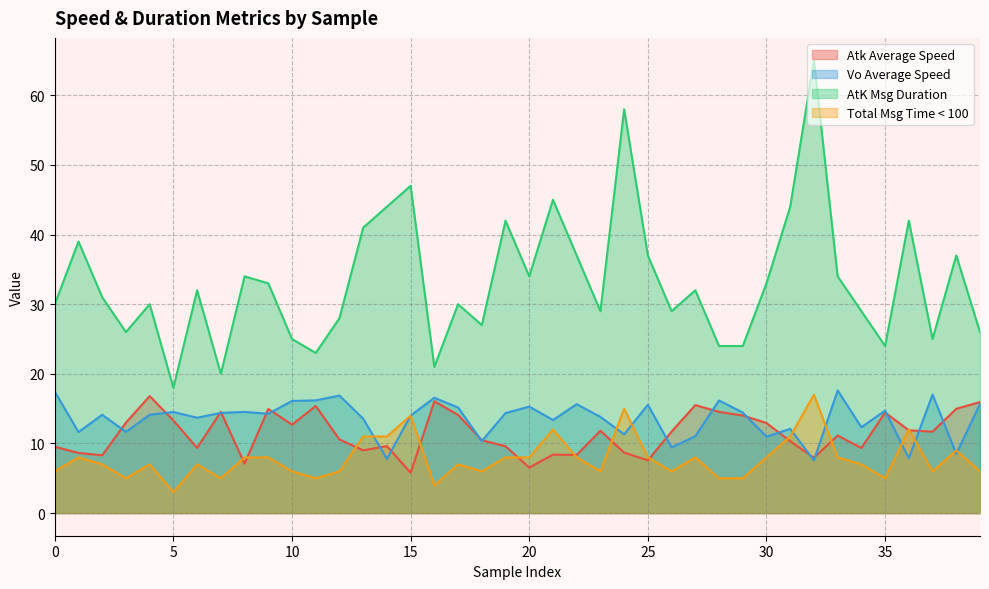

What is the greatest value displayed?

65.0